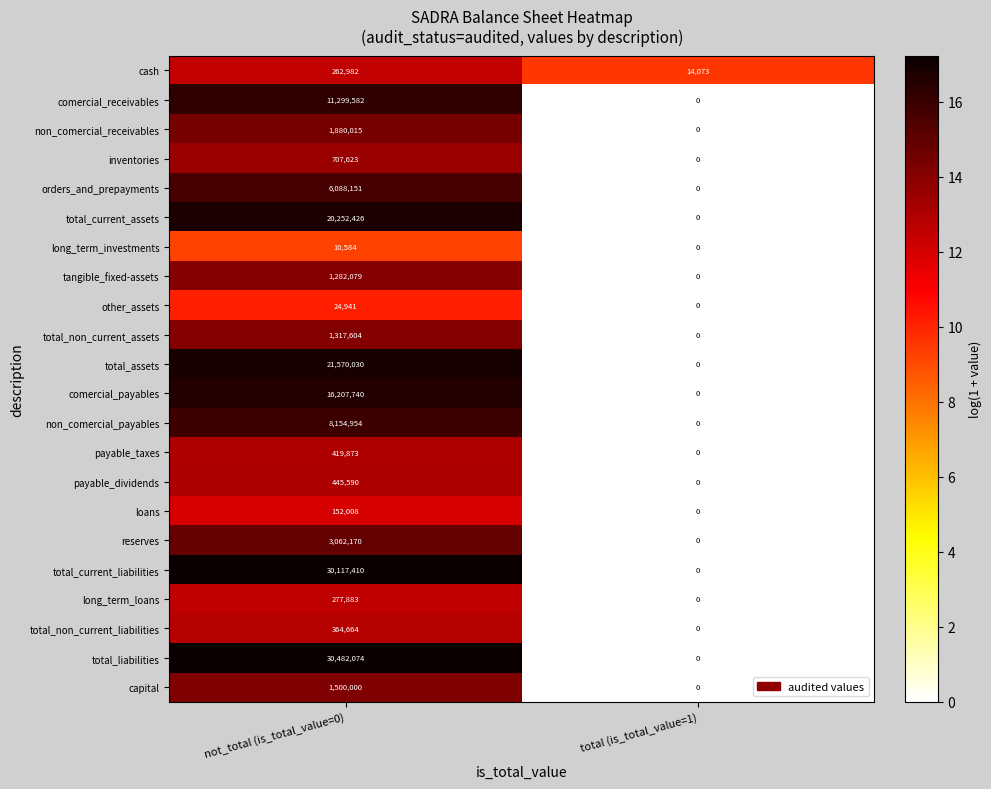

True or false: orders_and_prepayments has a value of 6088151 at not_total (is_total_value=0).

True